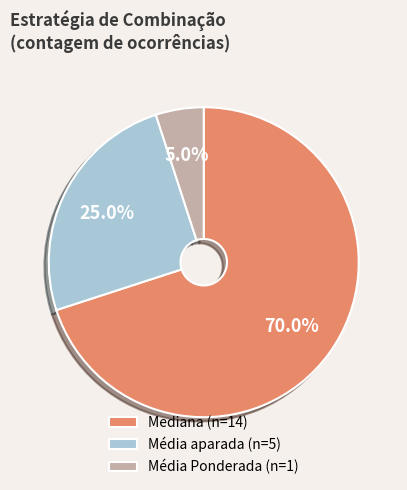

How many segments does this pie chart have?

3